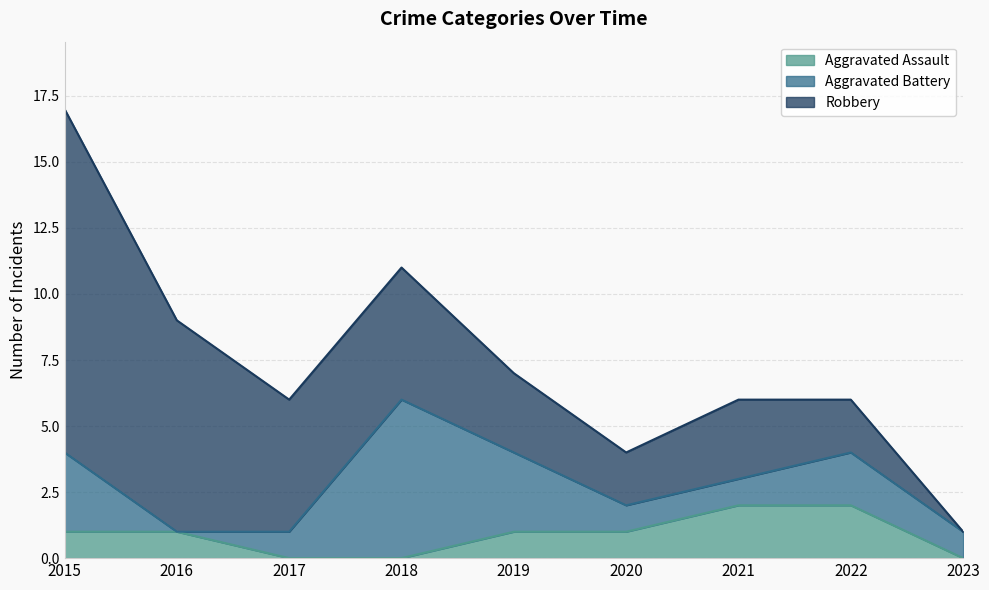

The Aggravated Assault series shows 0 at 2018. True or false?

True